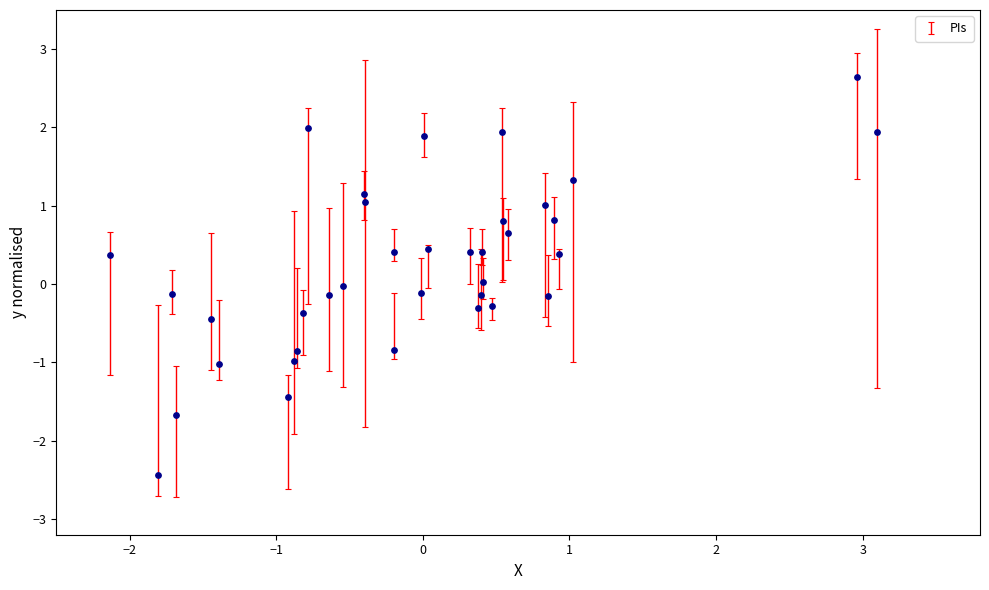

What is the range of X values (max minus min)?

5.2